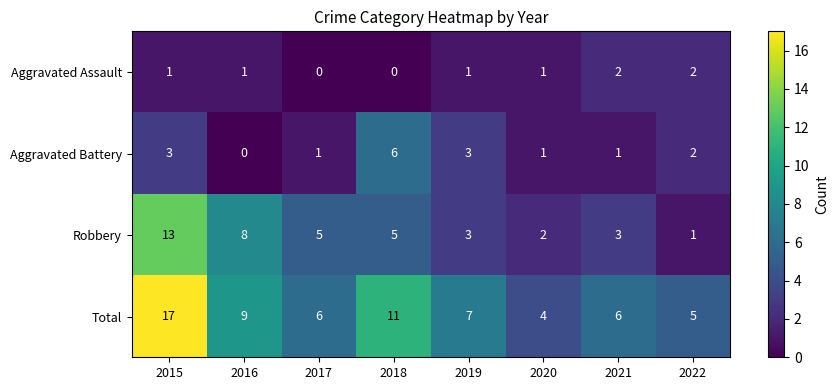

How many distinct data groups are displayed?

4